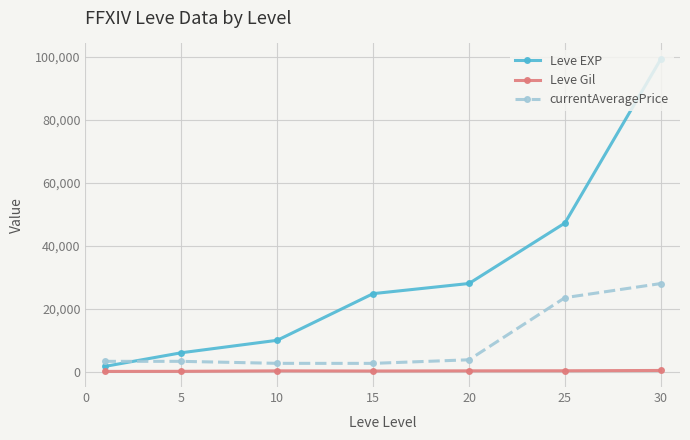

Is this an area chart (filled region under the line)?

No